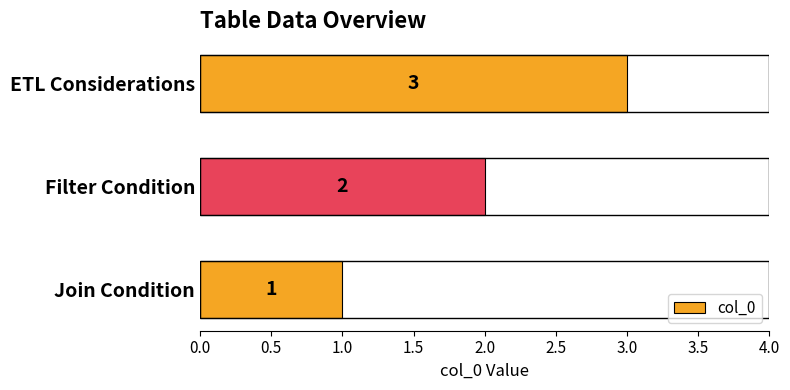

List the labels in order of value, smallest first.

Join Condition, Filter Condition, ETL Considerations